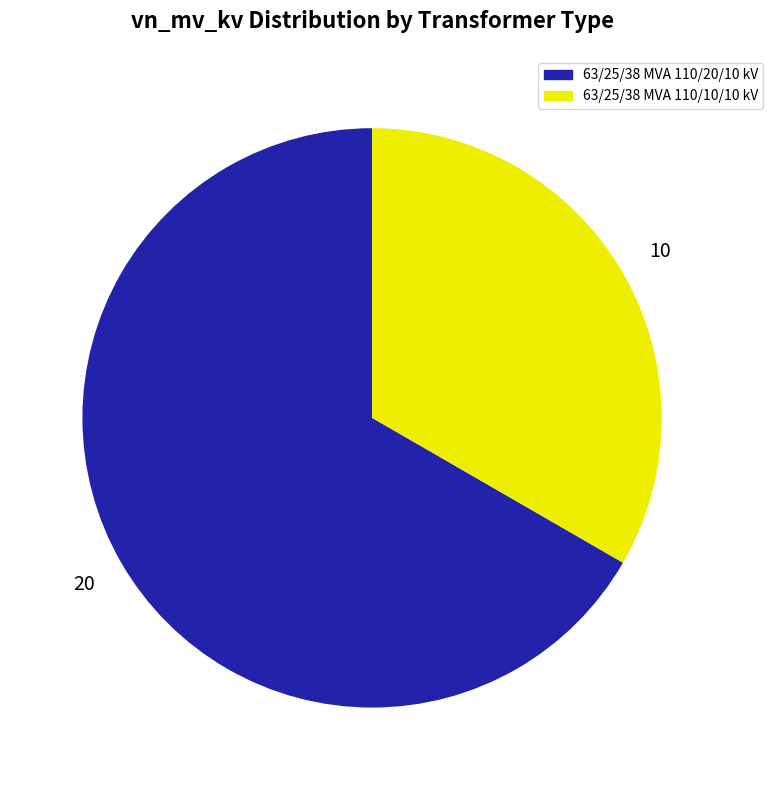

What is the smallest slice in the pie chart?

63/25/38 MVA 110/10/10 kV